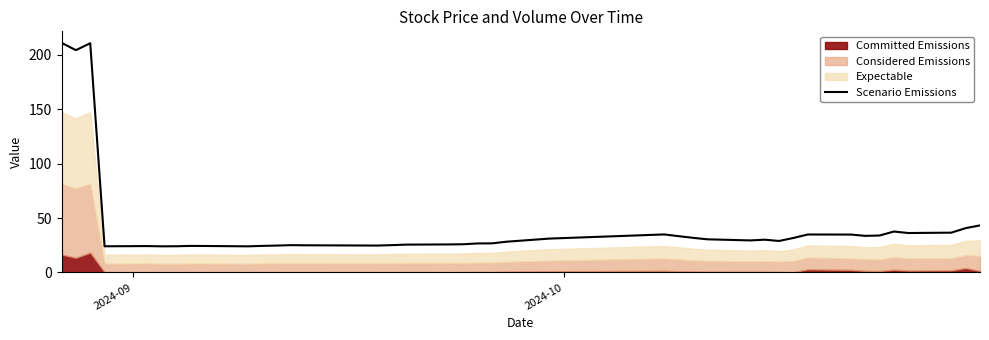

What is the lowest value of the Scenario Emissions series?

24.0